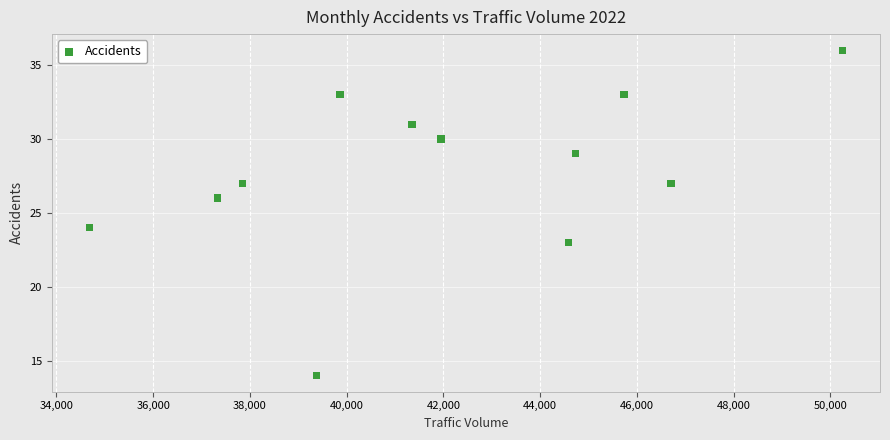

What is the range of Y values (max minus min)?

22